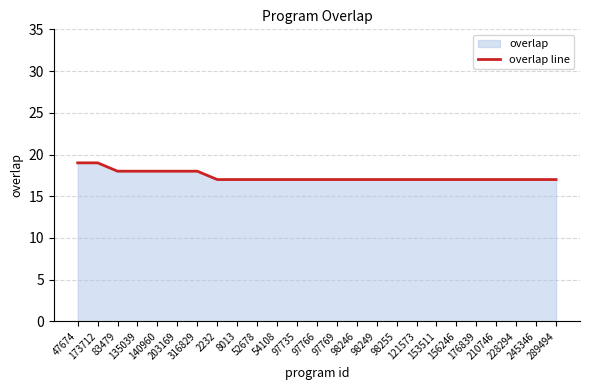

What is the greatest value displayed?

19